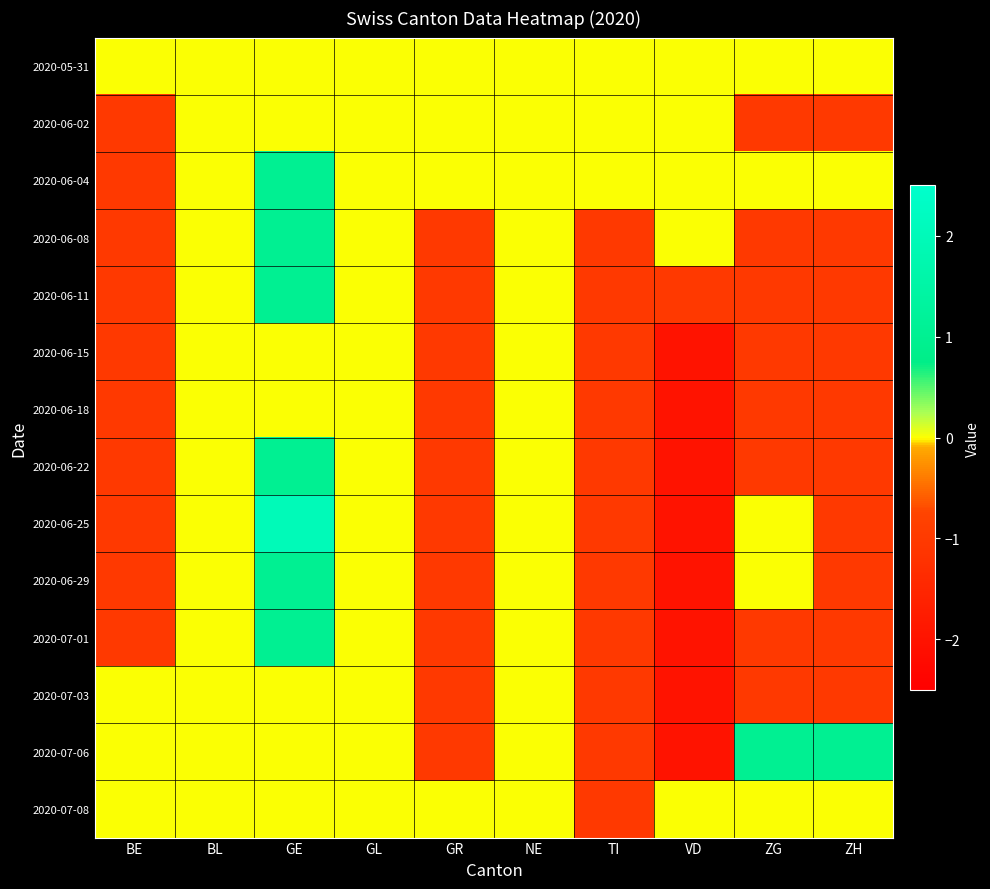

Which has a higher value, TI or ZG?

TI